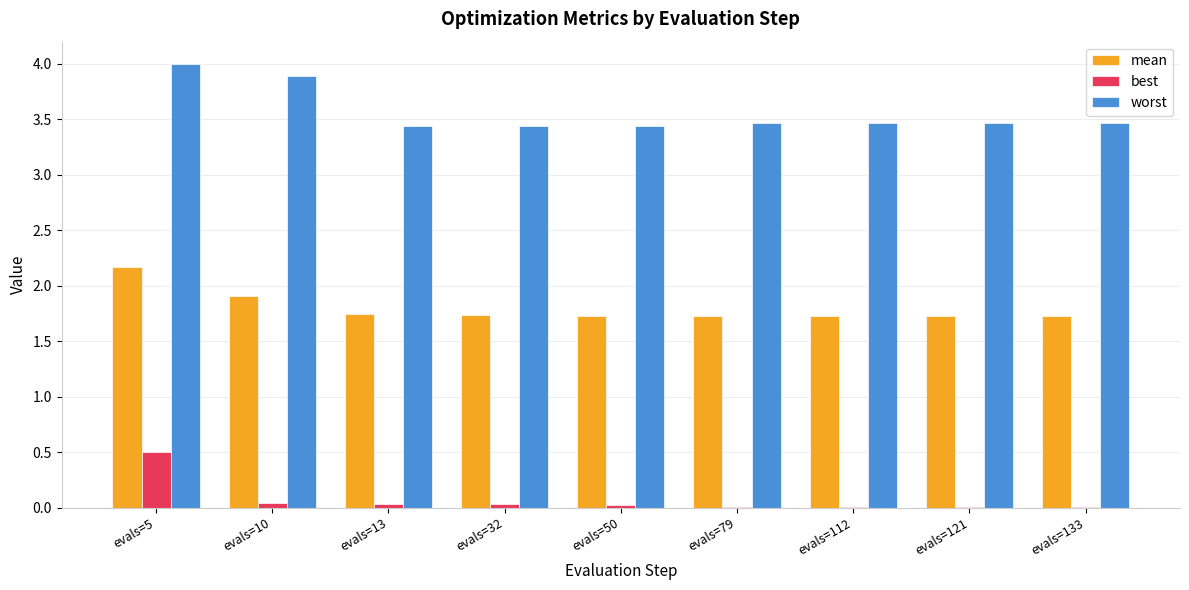

What is the approximate value of mean at evals=79?

1.7